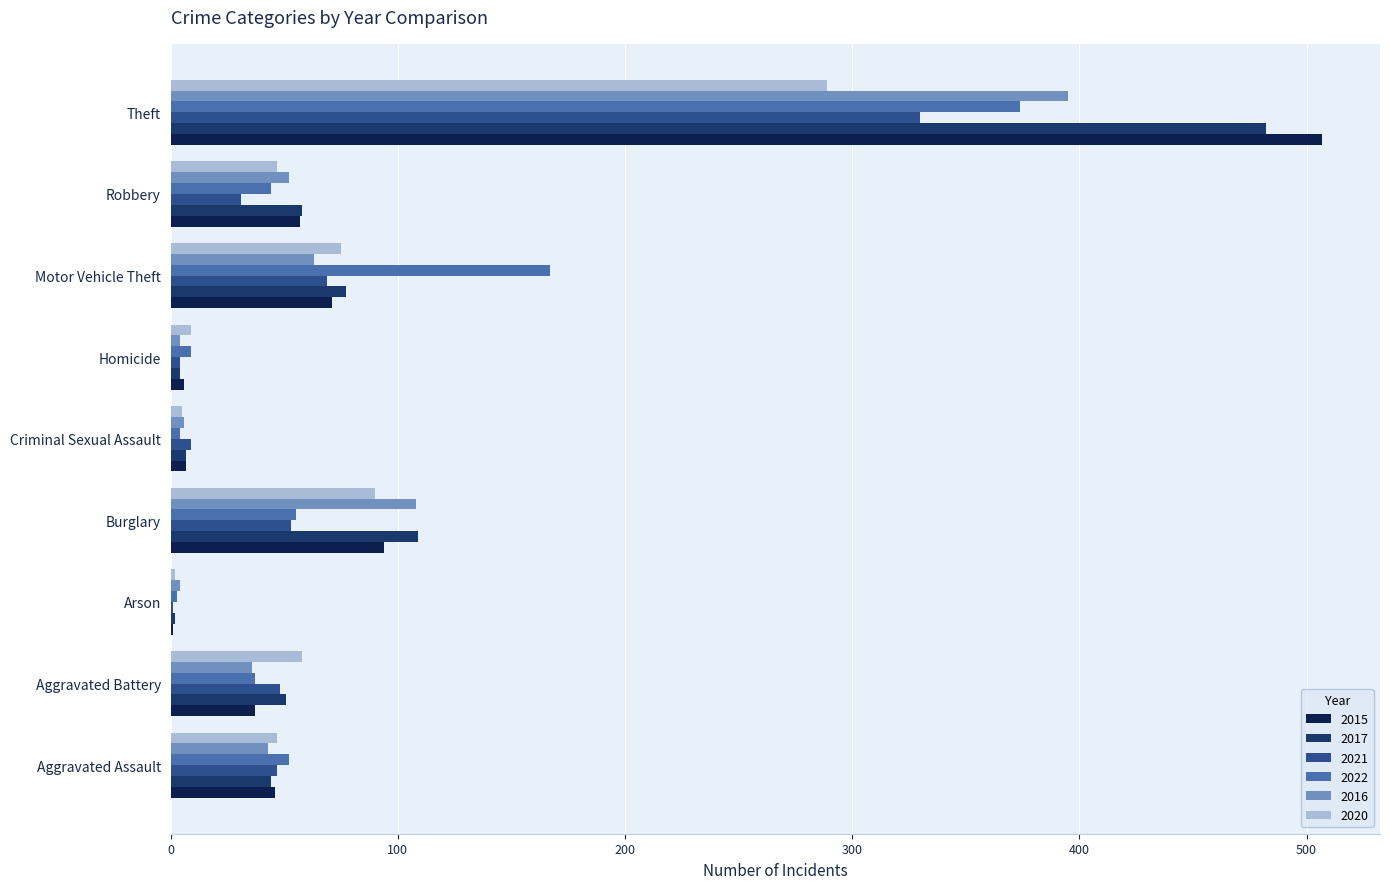

What is the sum of all 2021 values?

592